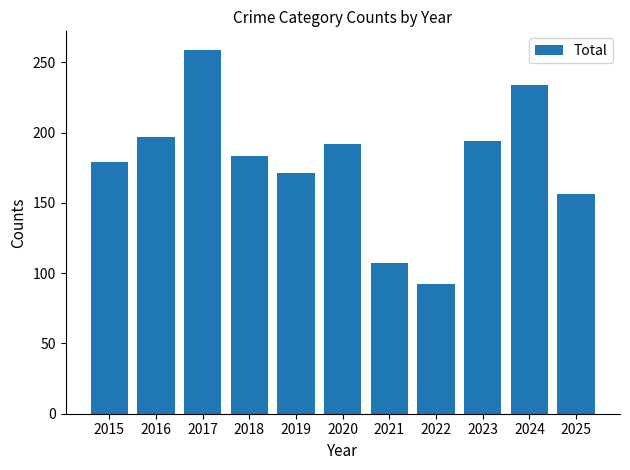

What is the value of the 7th bar from the left?

107